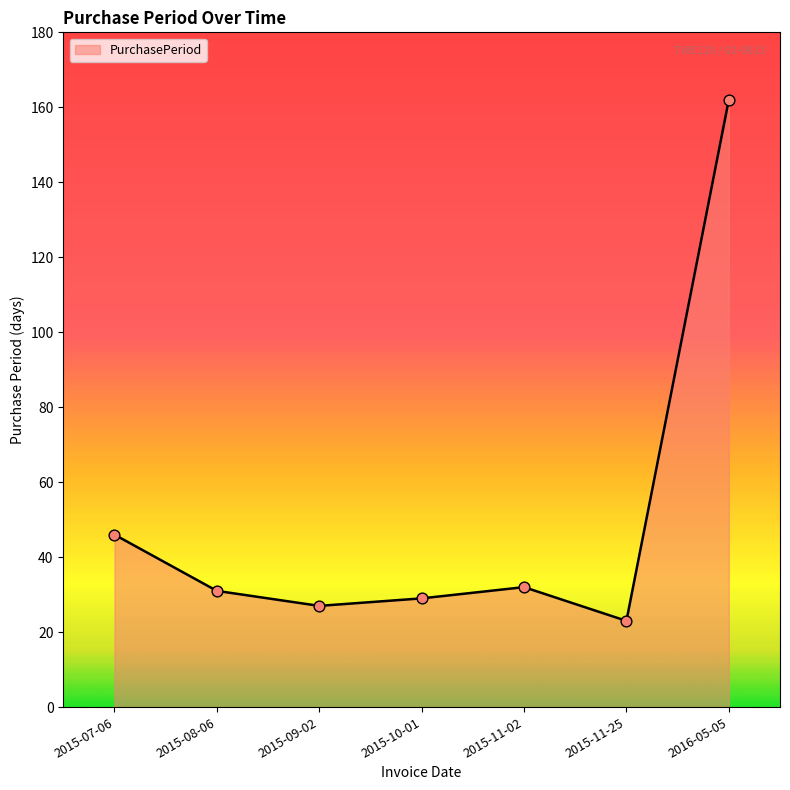

What is the change in value from 2015-10-01 to 2015-11-25?

-6